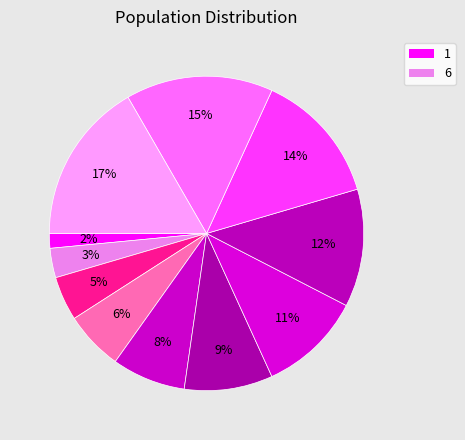

To the nearest percent, what is the average slice percentage?

9%